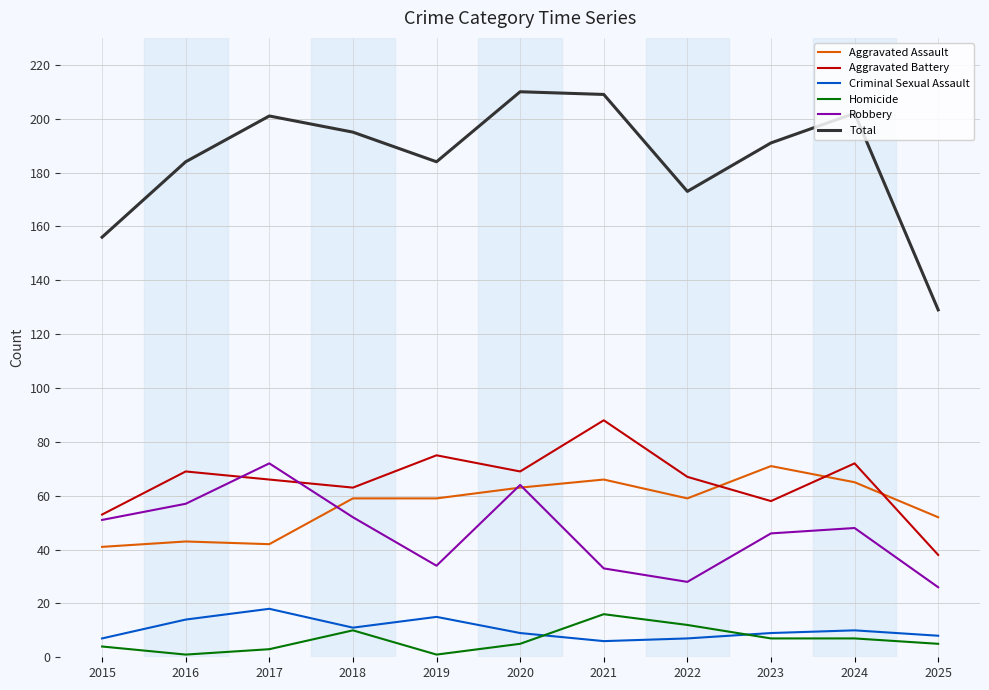

How many interior local peaks does the Criminal Sexual Assault series have?

3